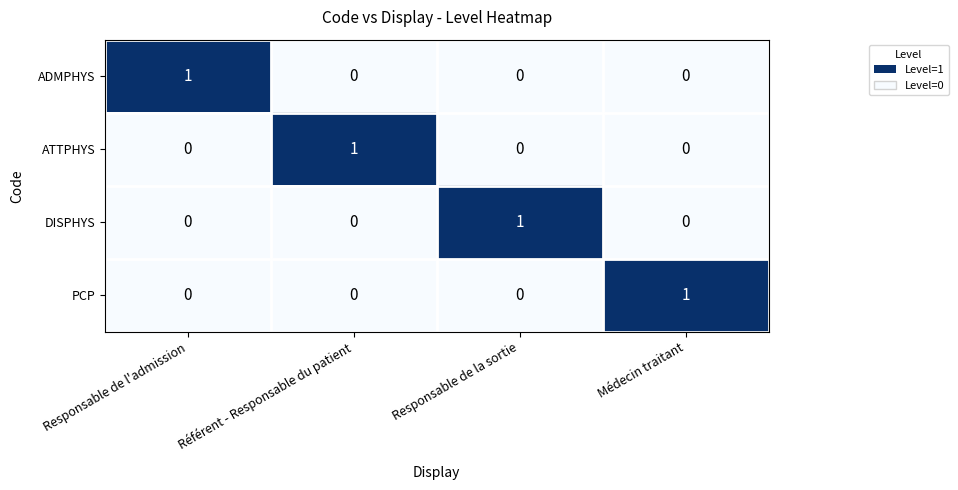

Which category has the highest value in the ADMPHYS series?

Responsable de l'admission